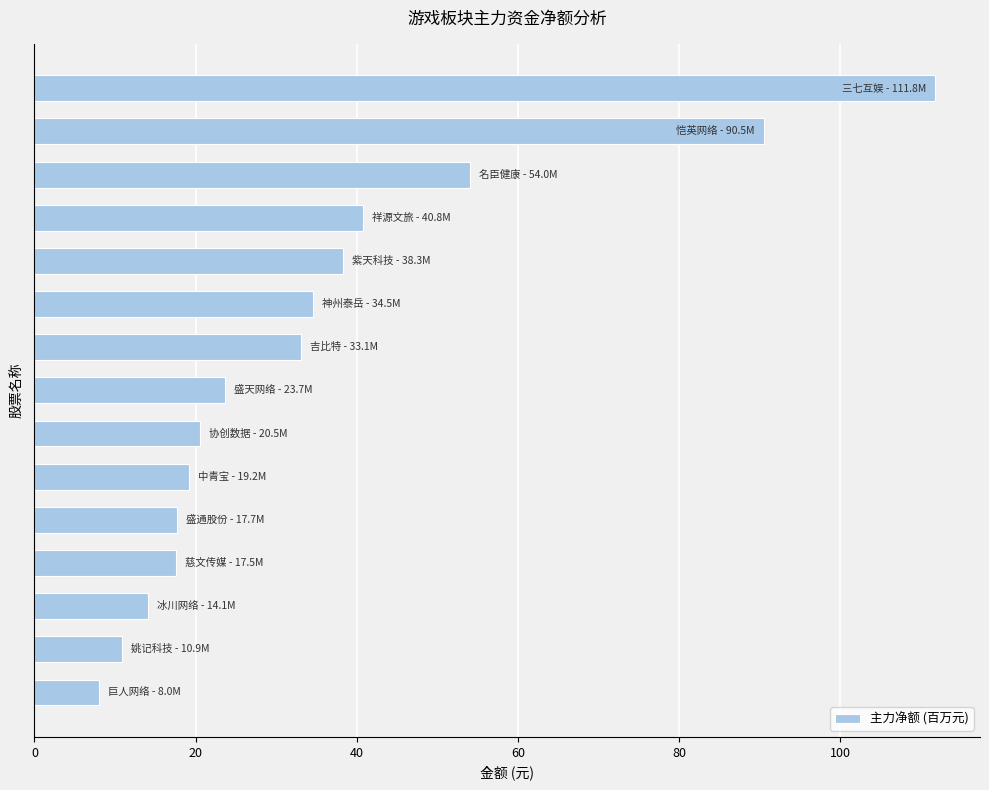

What is the smallest value displayed?

8.0